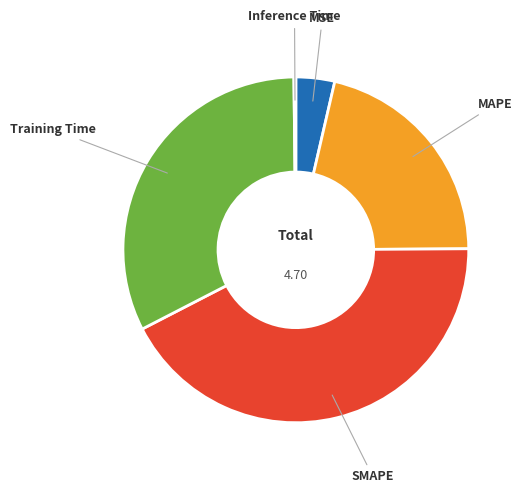

Which category has the biggest portion of the pie?

SMAPE